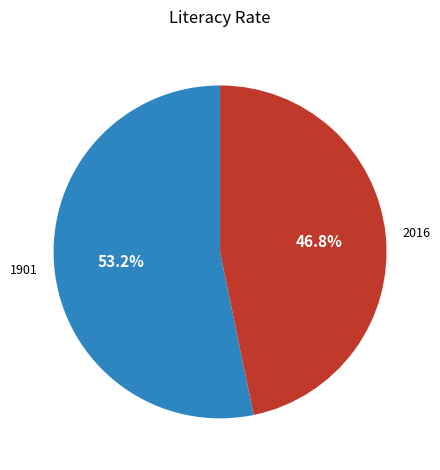

Combined, what portion of the pie is 1901 and 2016?

100.0%